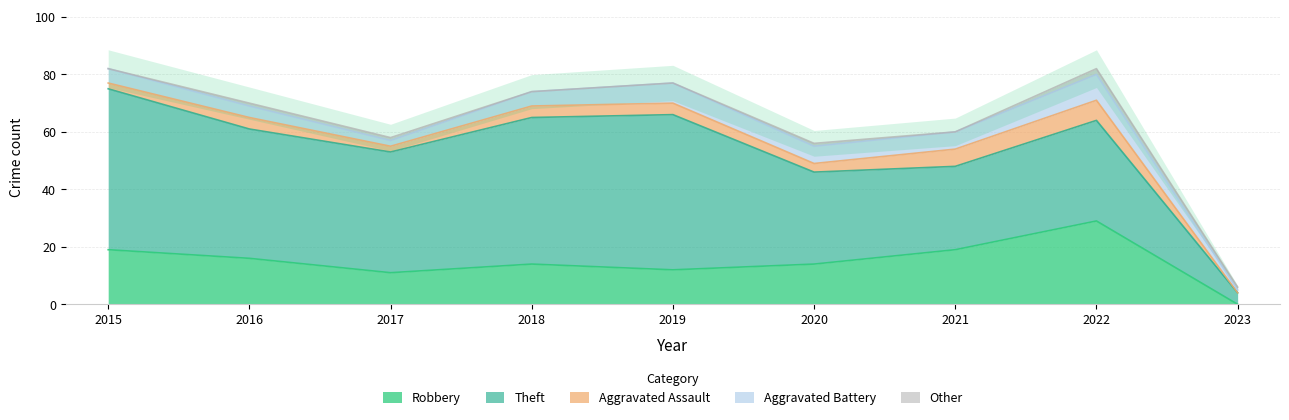

Where does the Aggravated Assault series first go above 4?

2021